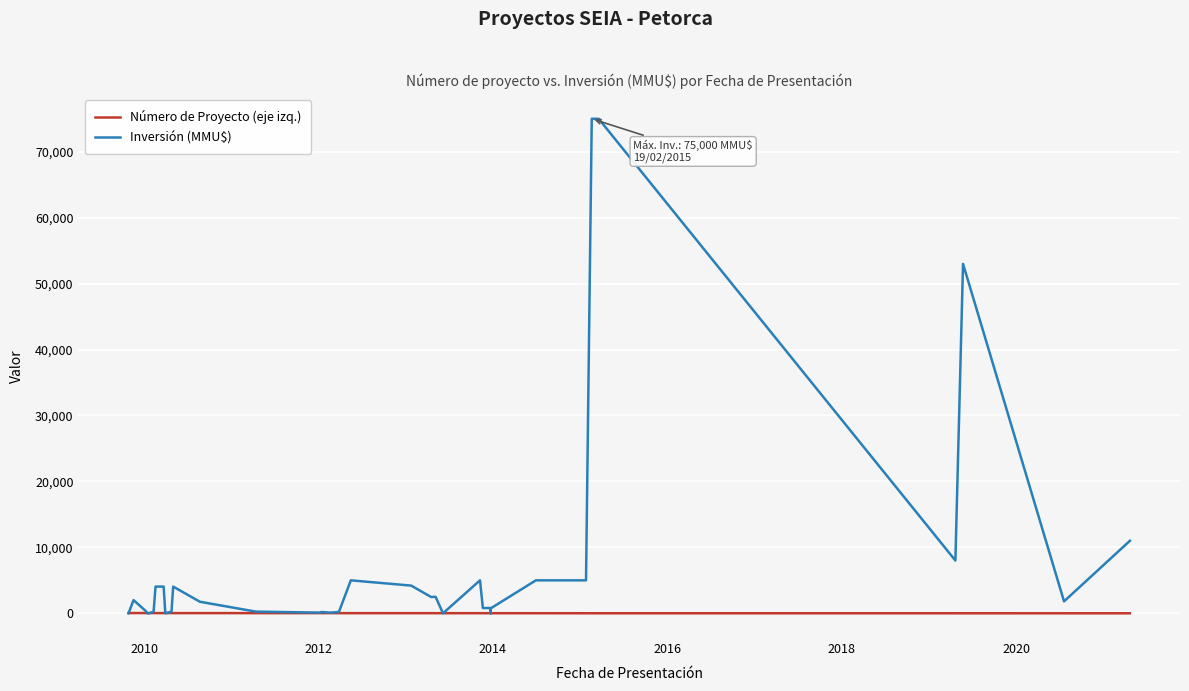

Is it true that Número de Proyecto (eje izq.) equals 31 at 19?

False